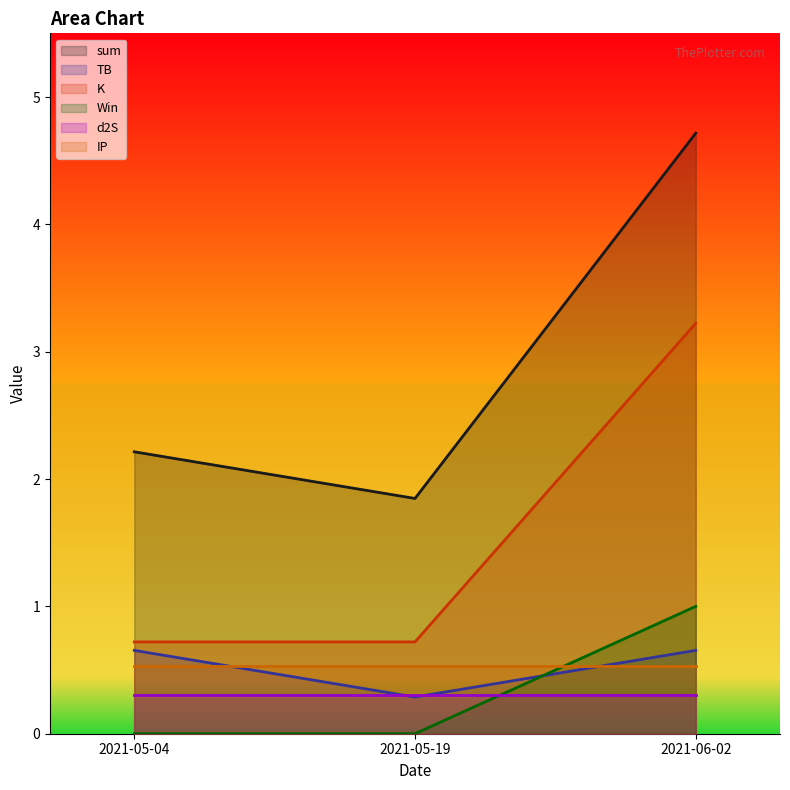

What is the difference between the highest and lowest values at 2021-06-02?

4.4